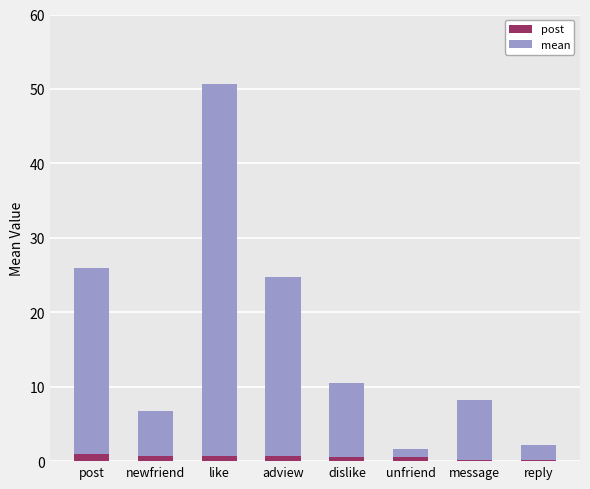

How many bars are there in total?

8